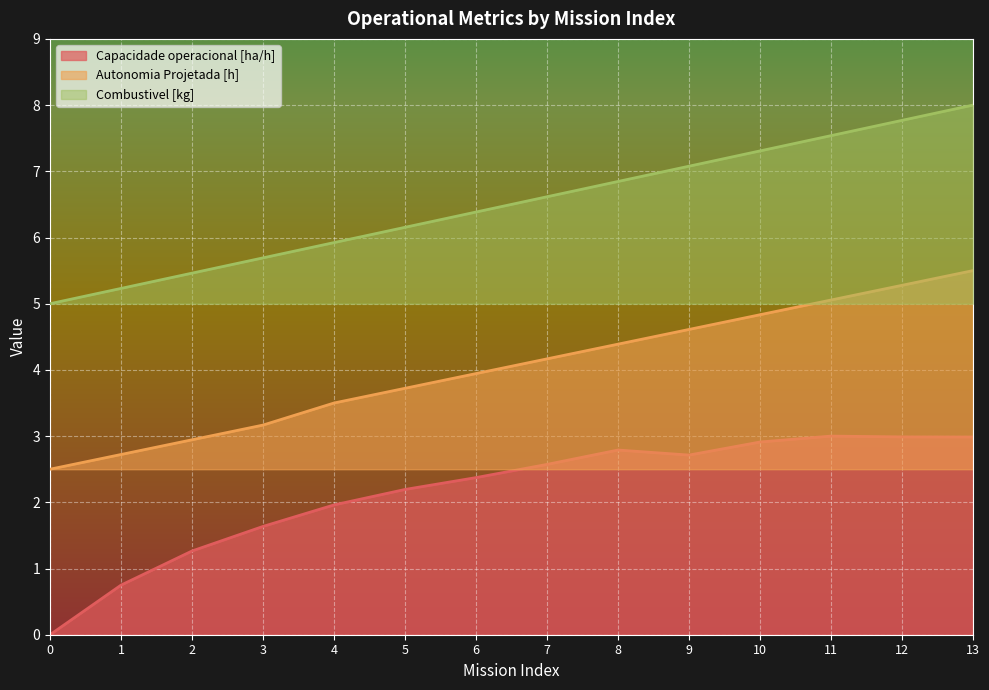

True or false: Autonomia Projetada [h] and Capacidade operacional [ha/h] intersect in this chart.

False